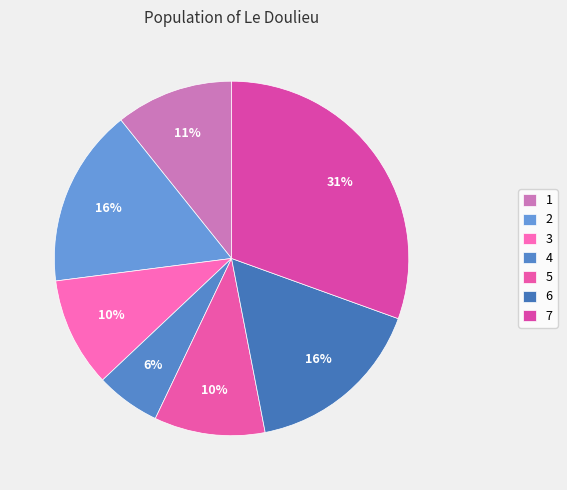

To the nearest percent, what is the average slice percentage?

14%